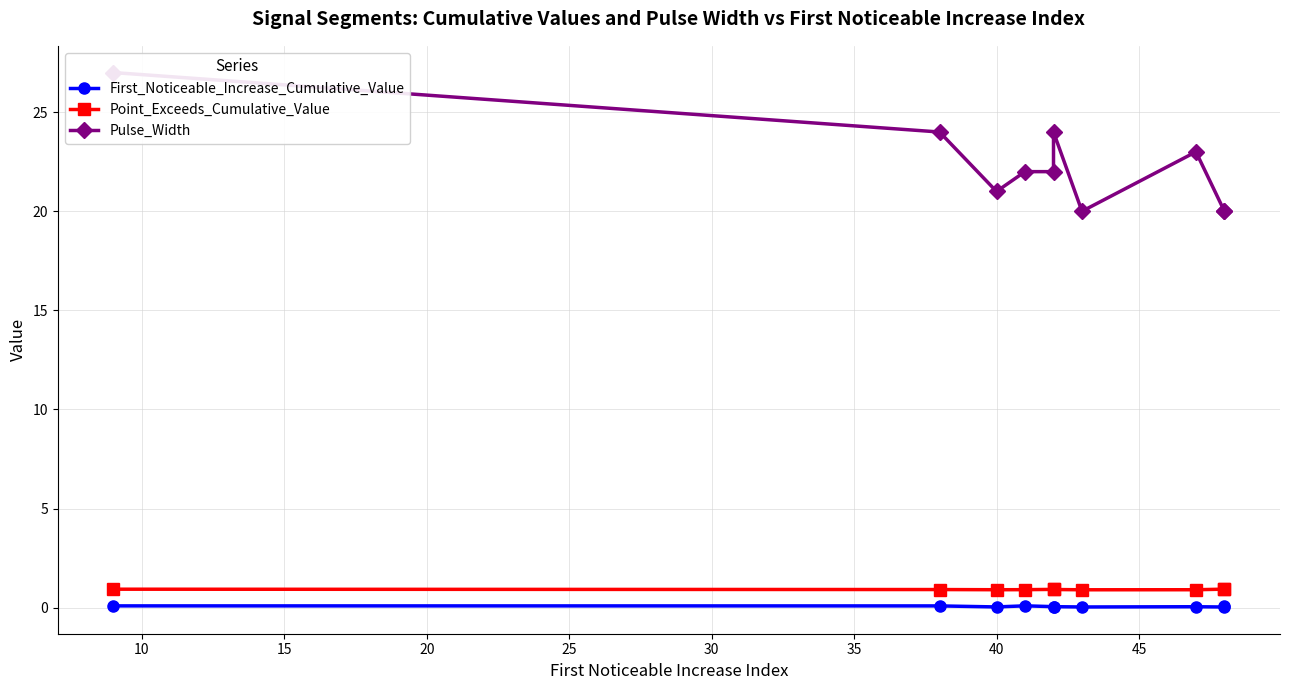

Is it true that First_Noticeable_Increase_Cumulative_Value equals 0.0 at 35?

False